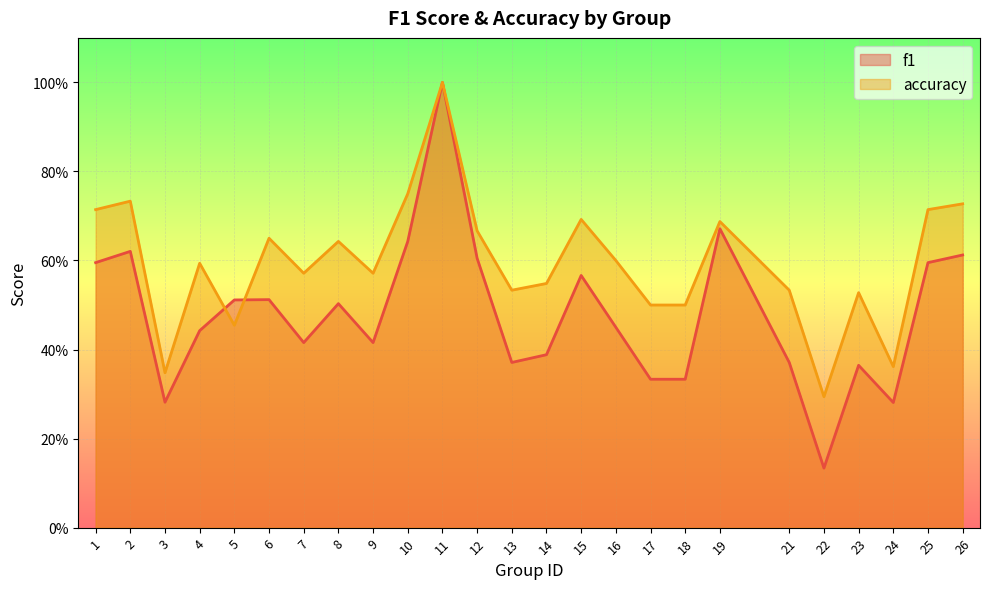

What are all the series names shown in the legend?

f1, accuracy